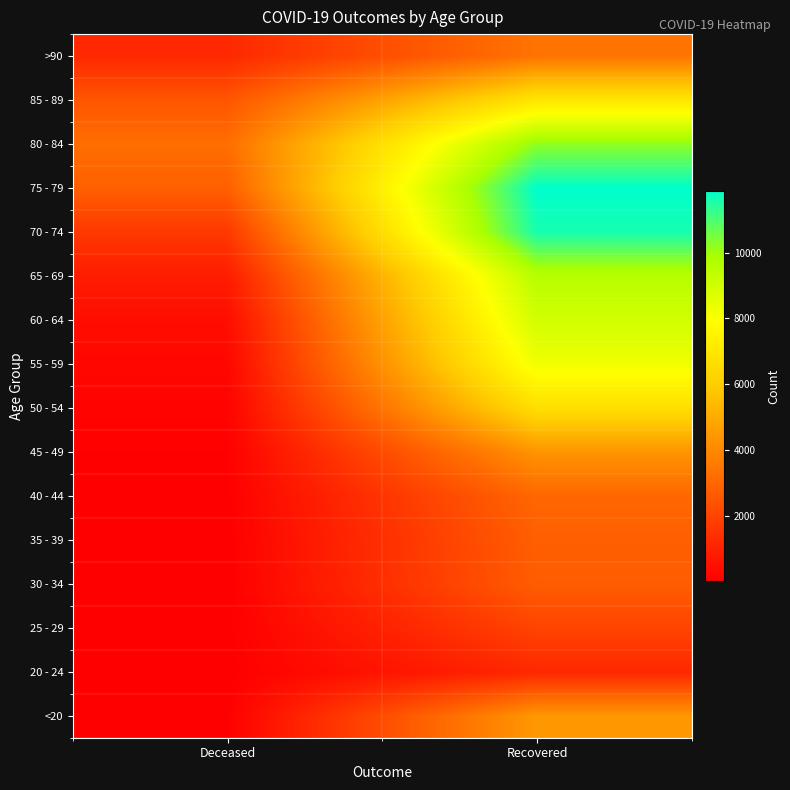

What is the difference between the highest and lowest values at Deceased?

3219